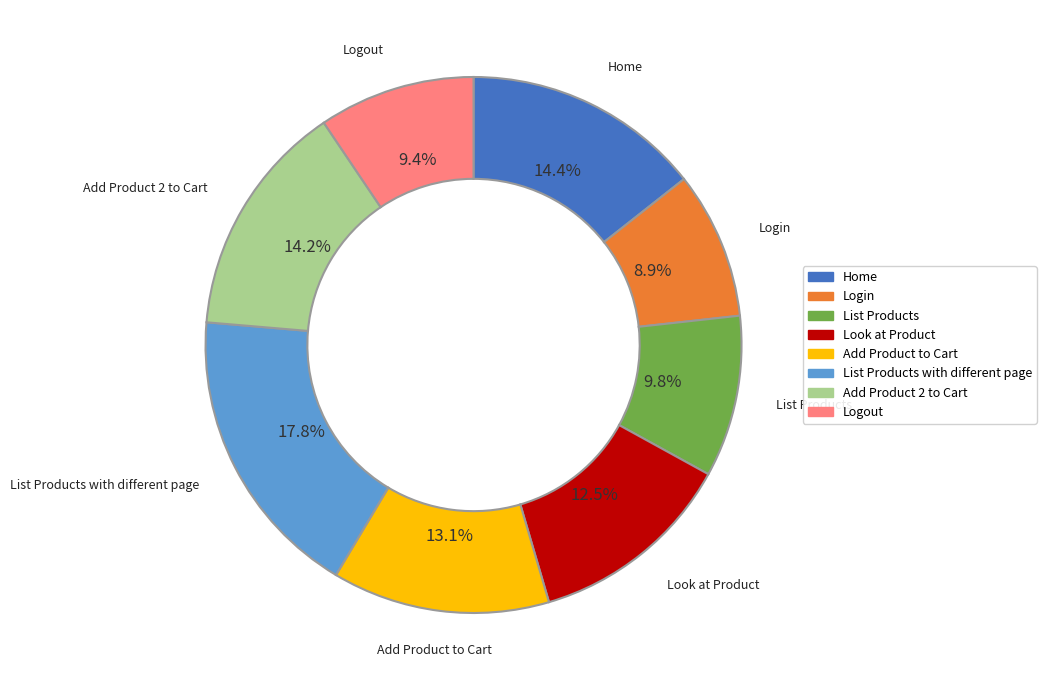

Does any single category account for the majority?

No